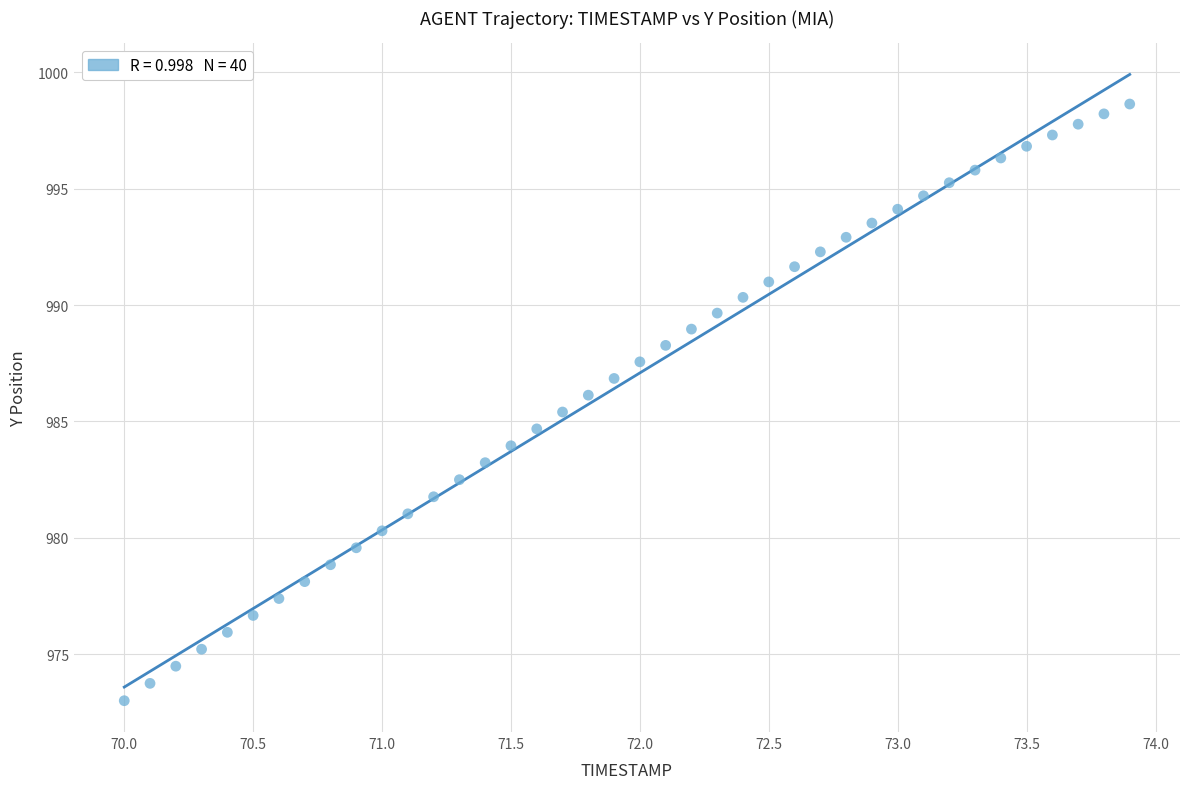

What is the range of X values (max minus min)?

3.9